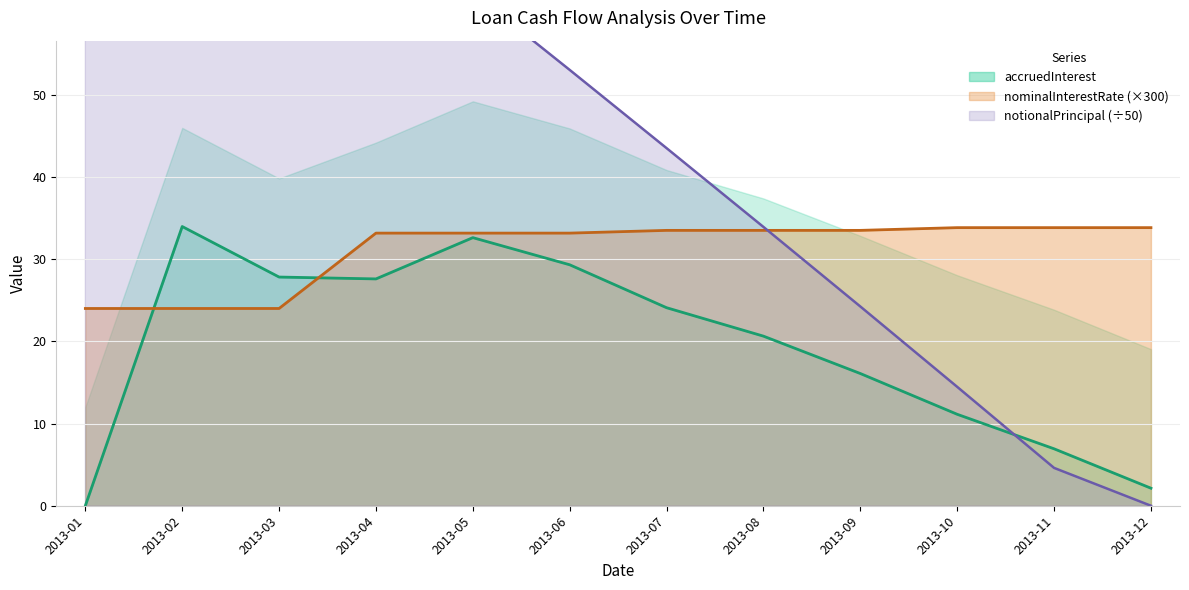

How many times do notionalPrincipal and accruedInterest cross each other?

1